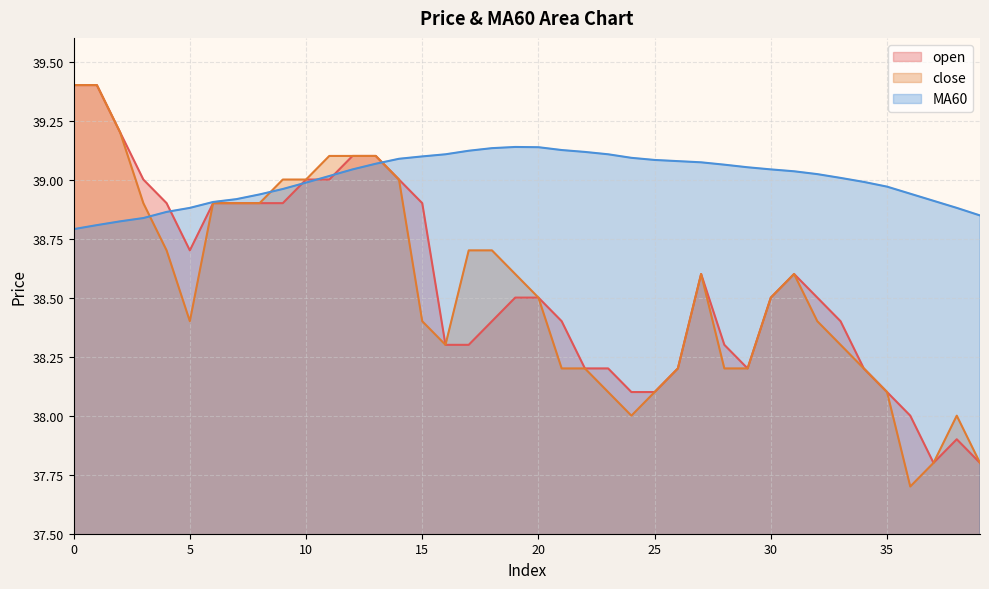

How many interior local peaks does the MA60 series have?

1